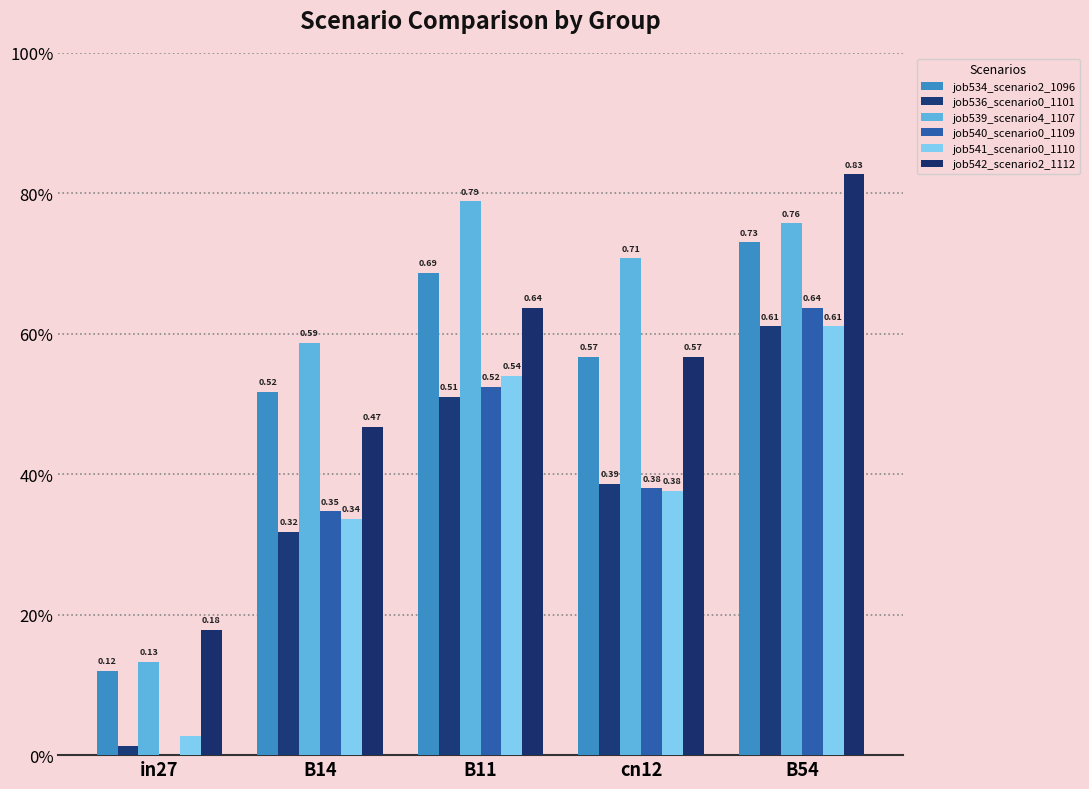

What is the difference between the maximum and second lowest values in the job539_scenario4_1107 series?

0.2